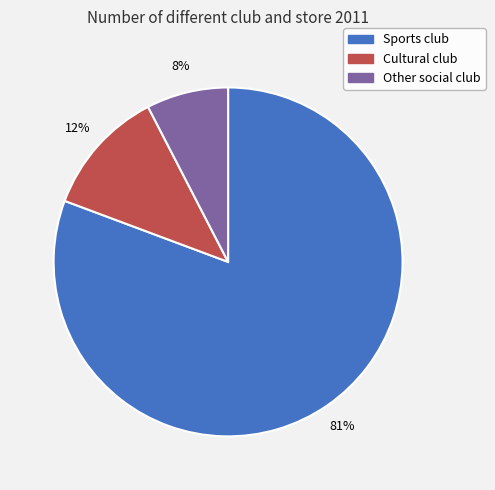

Combined, do Other social club and Cultural club account for over 50%?

No